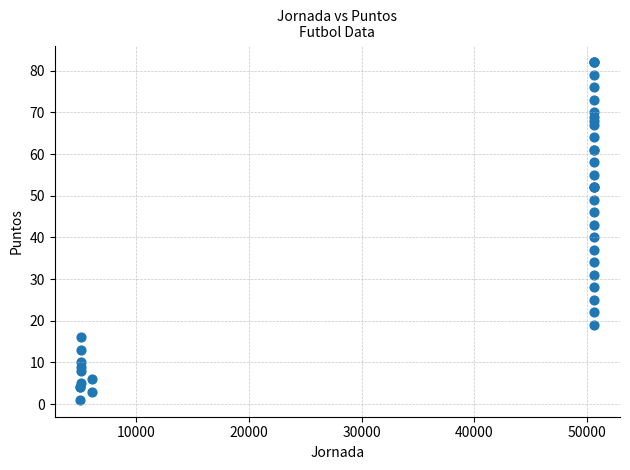

What Y value in the scatter plot is closest to 41?

40